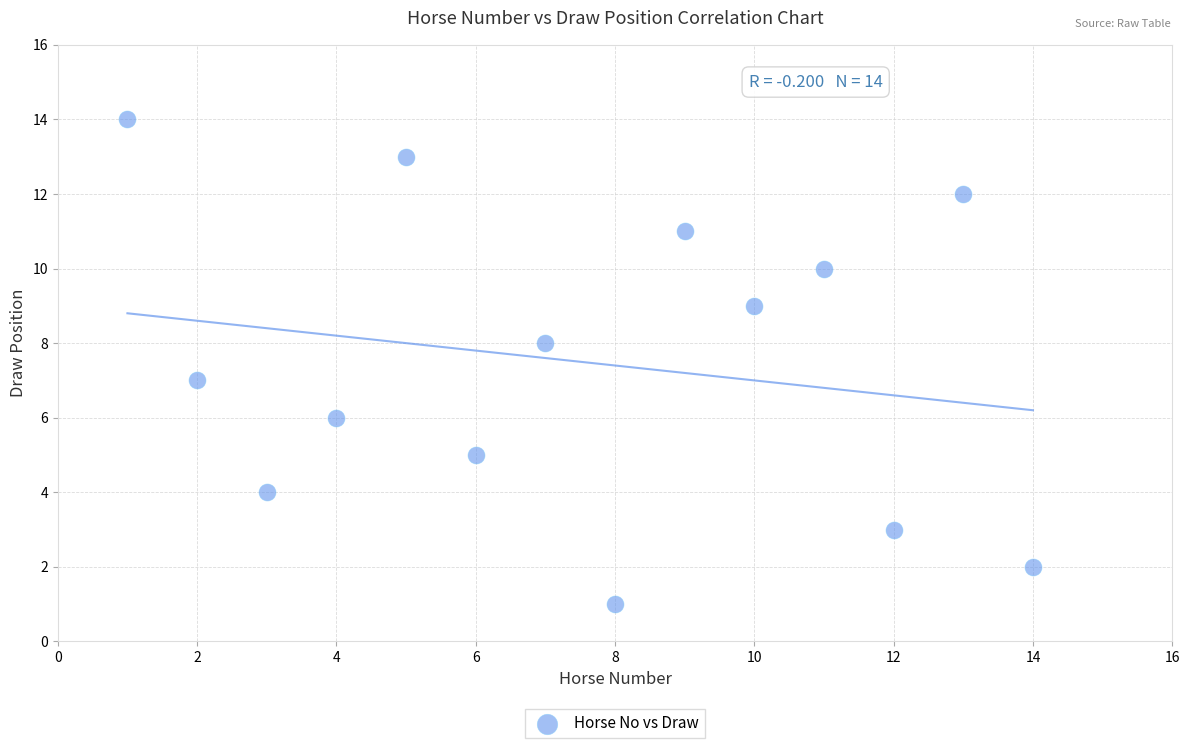

What is the range of Y values (max minus min)?

13